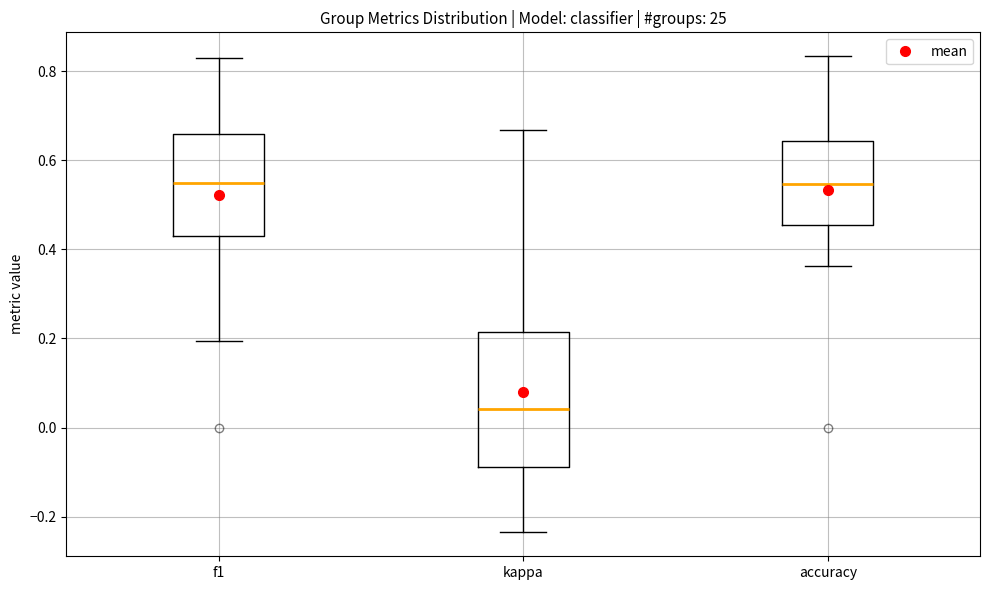

Reading left to right, read every box against the y-axis: the position of its median line, the range the box covers, and the ends of its whiskers. The values are not printed on the chart, so give them approximately, as read against the axis.

f1: median 0.54, box 0.42 to 0.66, whiskers 0.20 to 0.82
kappa: median 0.04, box -0.08 to 0.22, whiskers -0.24 to 0.66
accuracy: median 0.54, box 0.46 to 0.64, whiskers 0.36 to 0.84